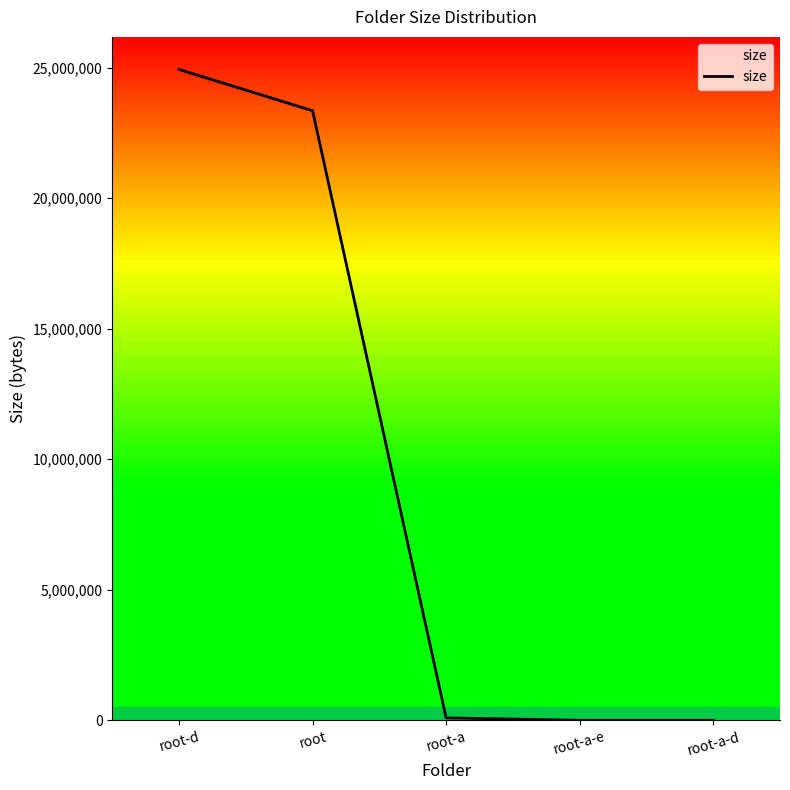

The chart shows a value of 23352670 at root. True or false?

True